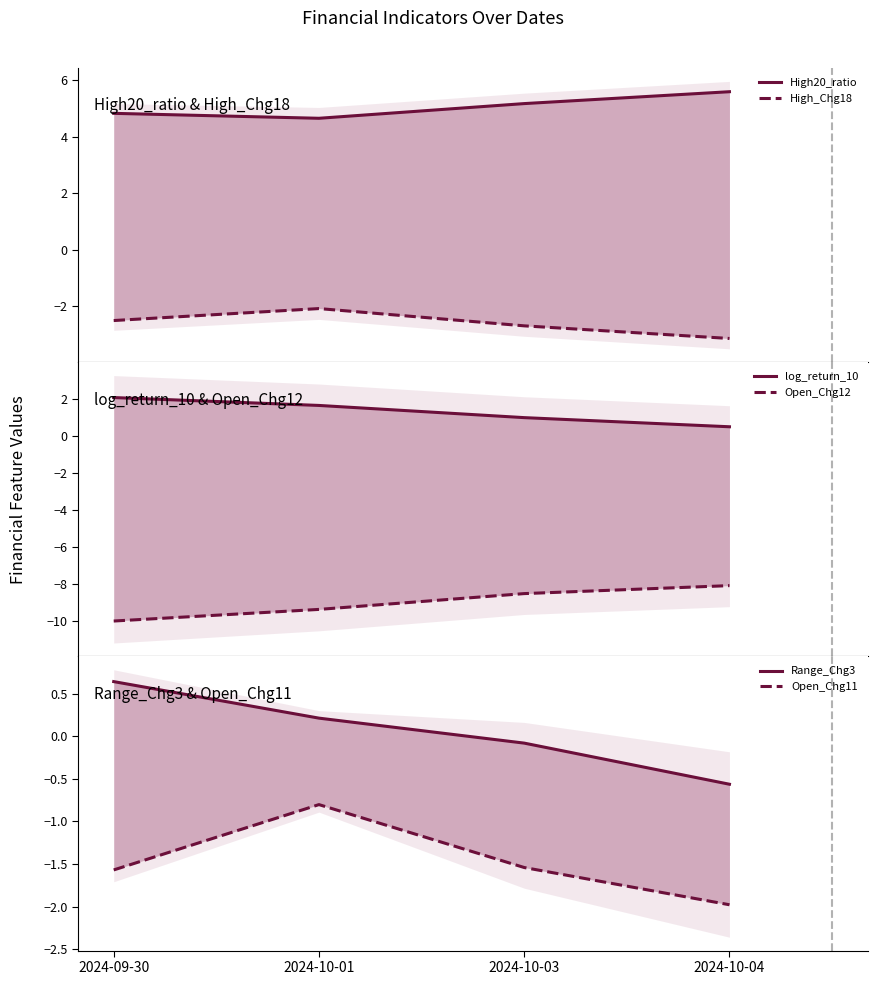

True or false: log_return_10 and High20_ratio intersect in this chart.

False